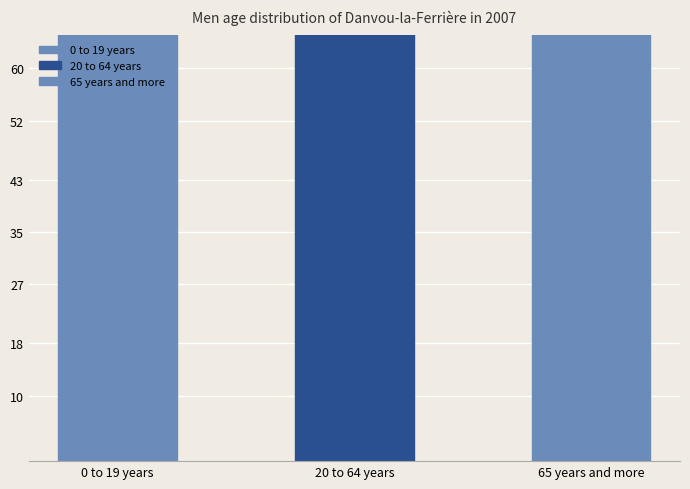

Which has a higher value, 0 to 19 years or 65 years and more?

65 years and more